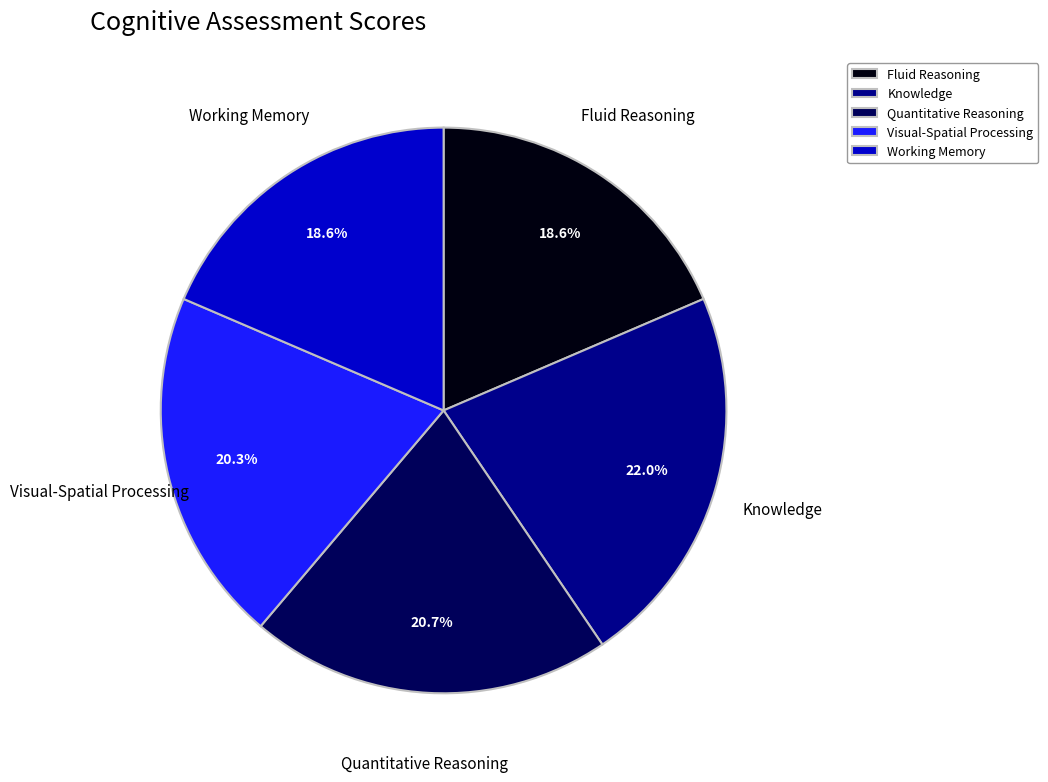

Count the number of slices in the pie.

5